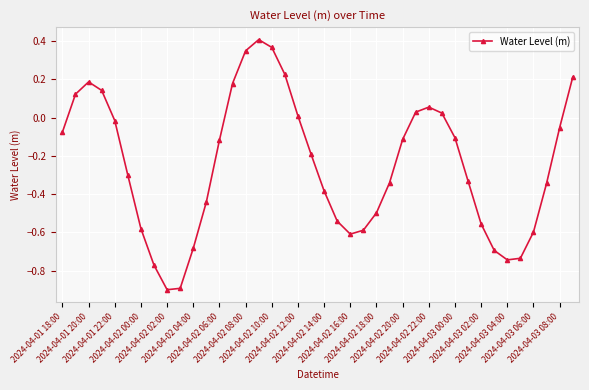

Does the chart display data point markers on the line(s)?

Yes